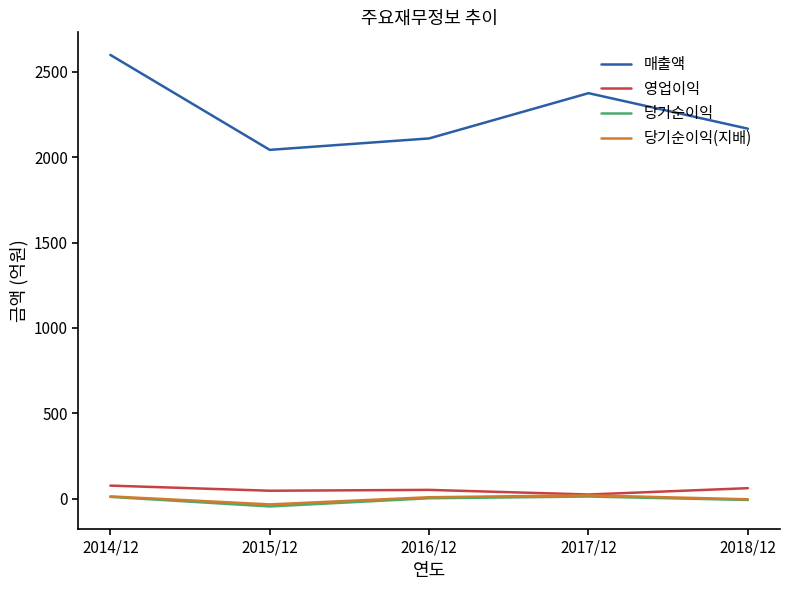

What is the maximum value shown in the chart?

2599